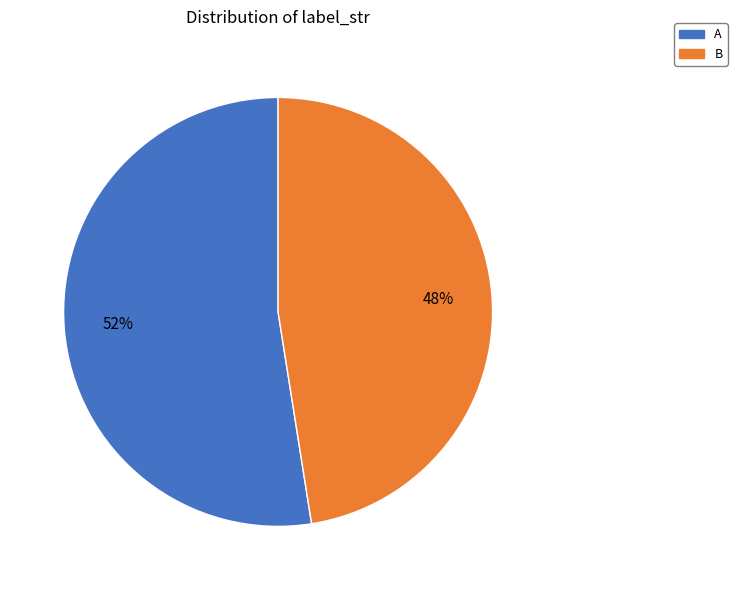

Is it true that B is 62% of the pie?

False